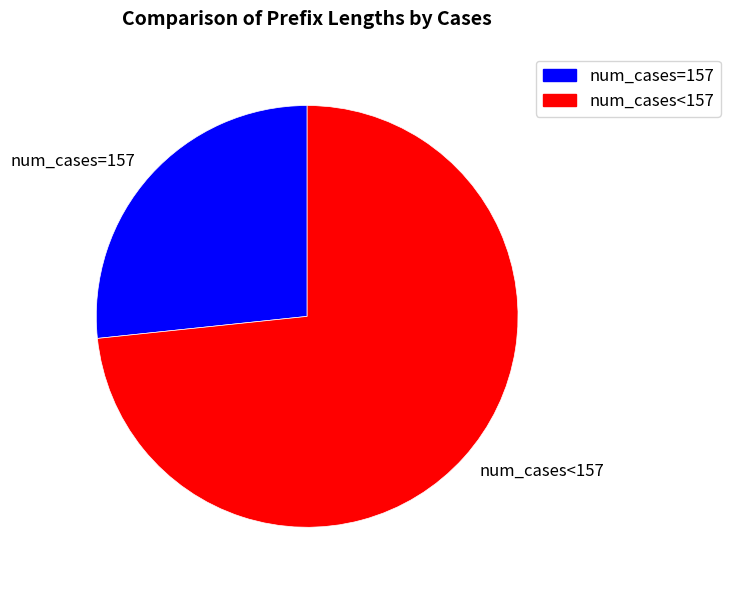

How many segments does this pie chart have?

2